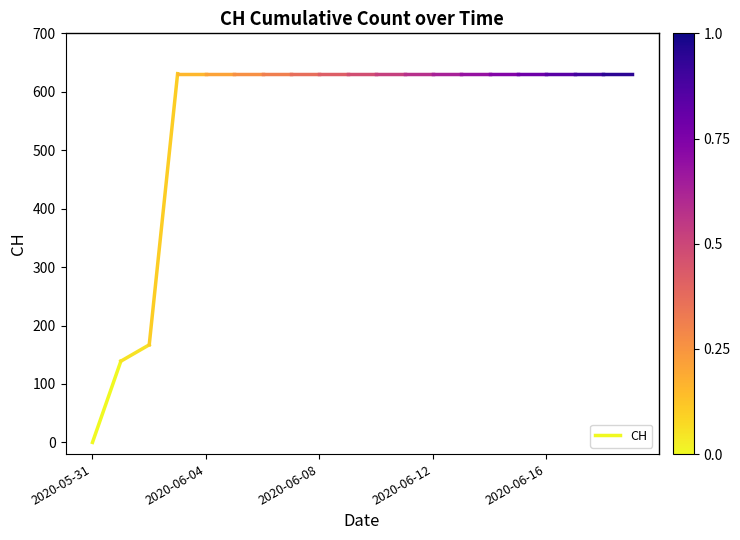

The chart shows a value of 0 at 2020-05-31. True or false?

True